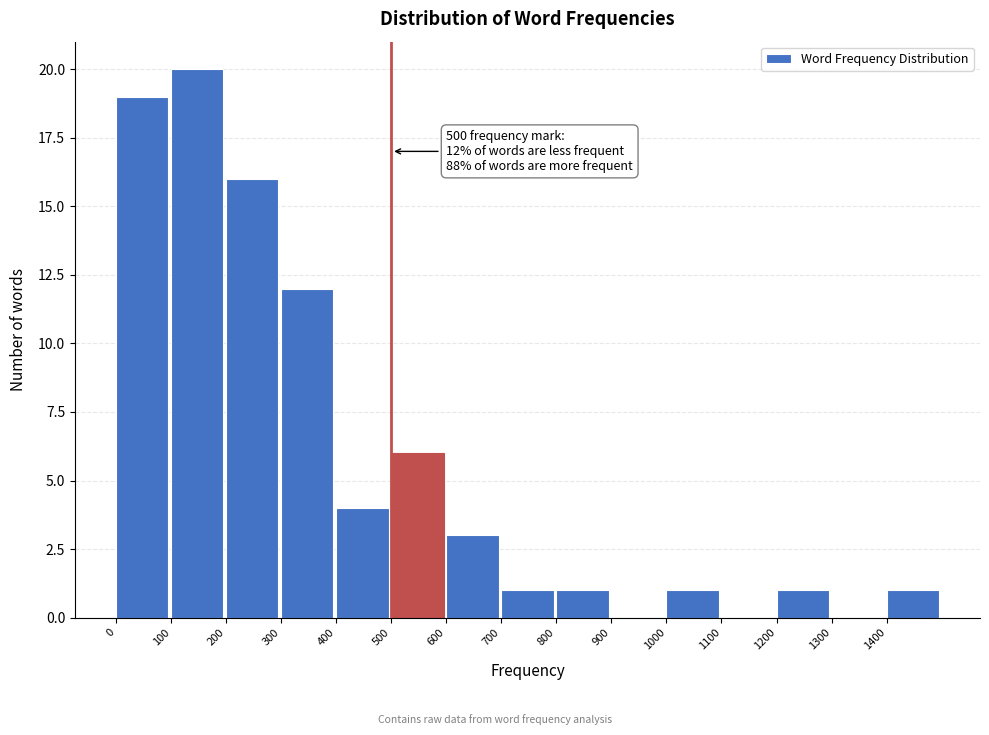

Which range on the x-axis has the tallest bar?

100 to 200